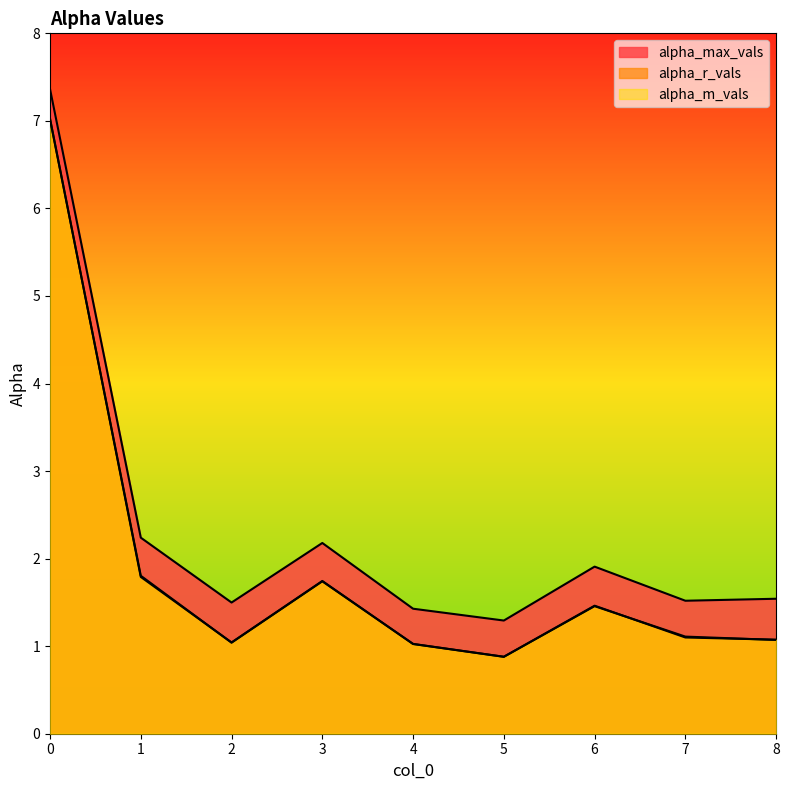

What is the difference between the maximum and second lowest values in the alpha_max_vals series?

5.9